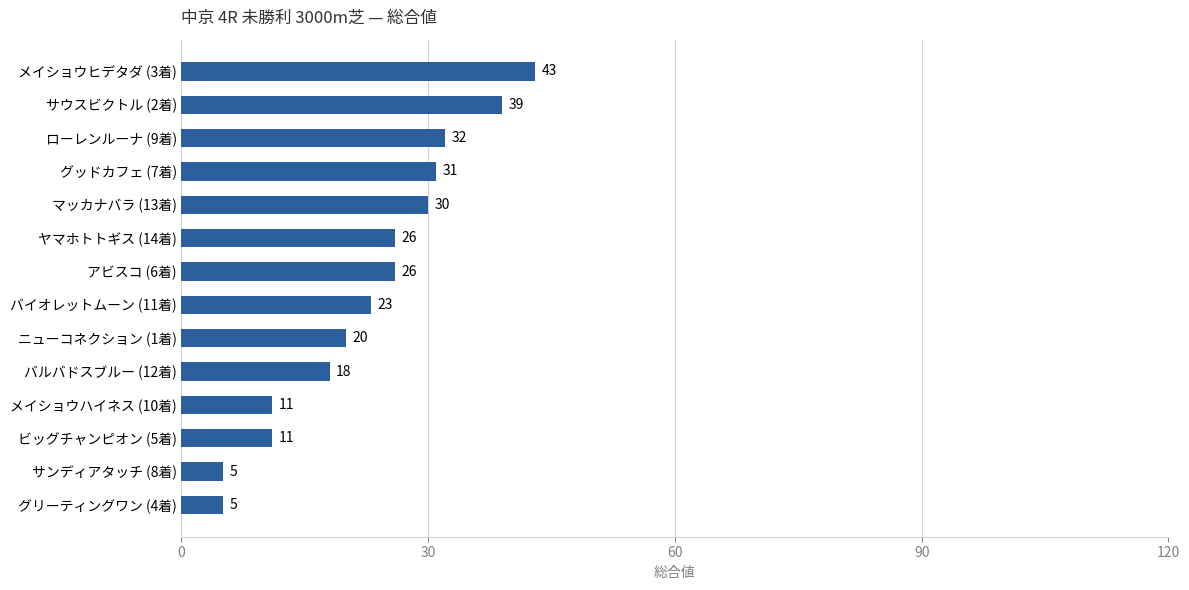

What is the difference between the values at グッドカフェ (7着) and サンディアタッチ (8着)?

26